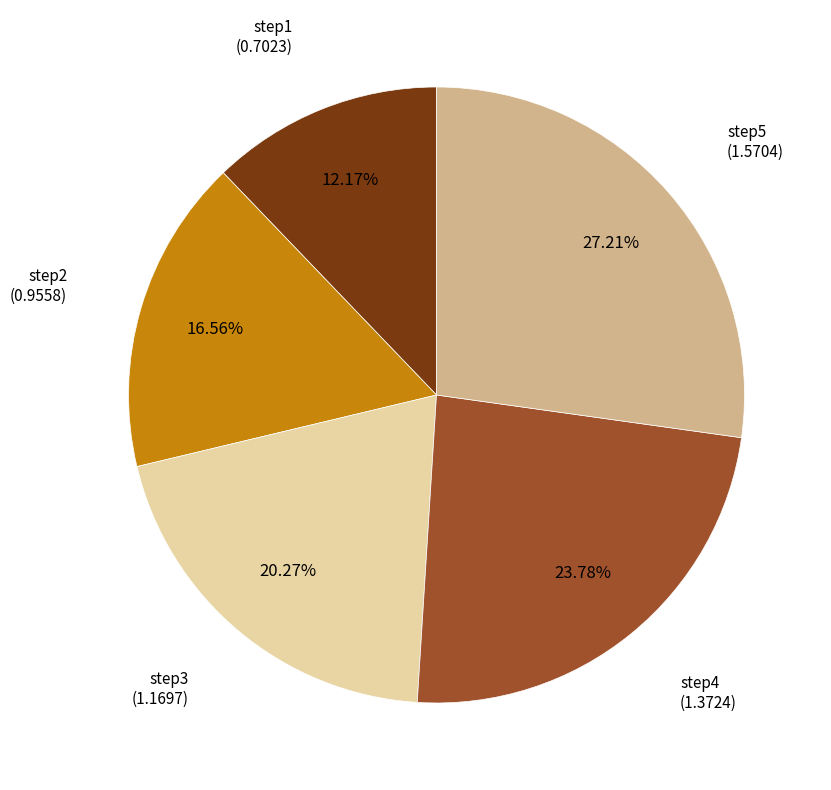

Count the number of slices in the pie.

5